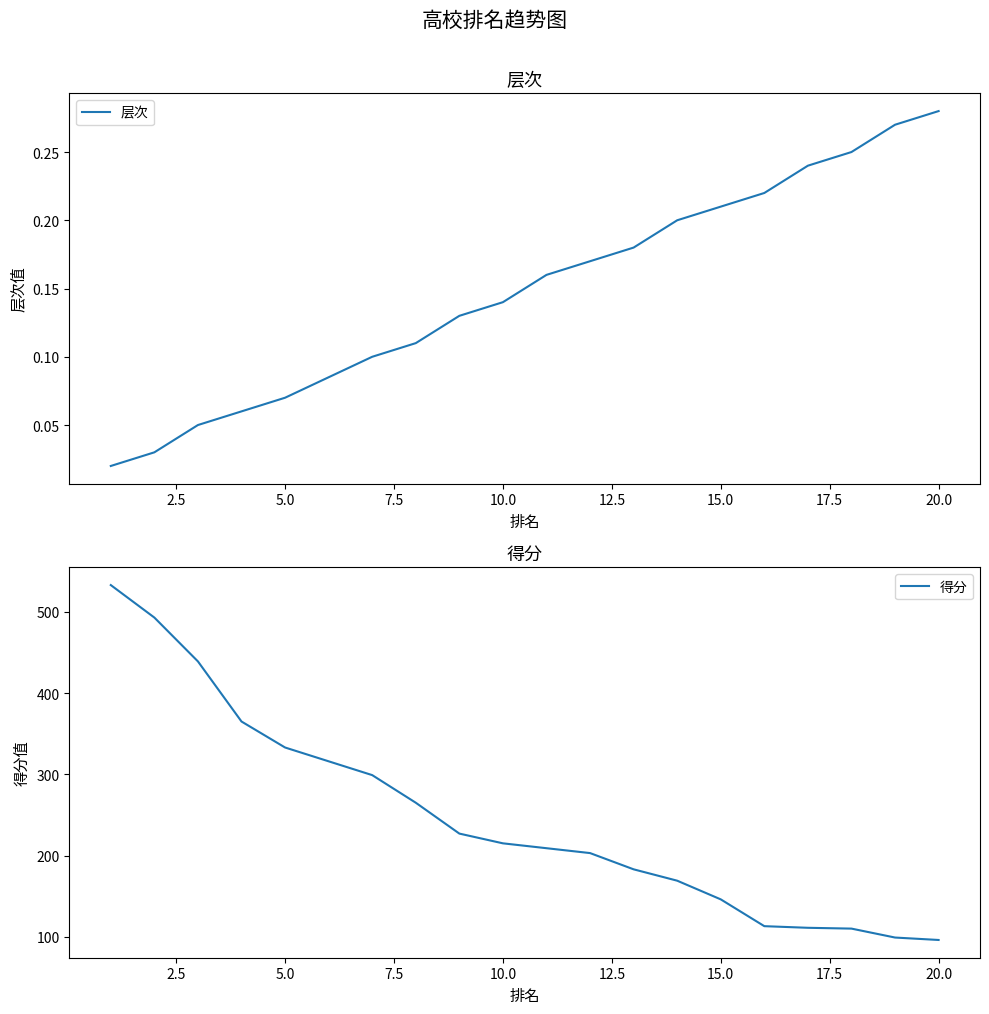

How many data points in 得分 are less than 215?

10